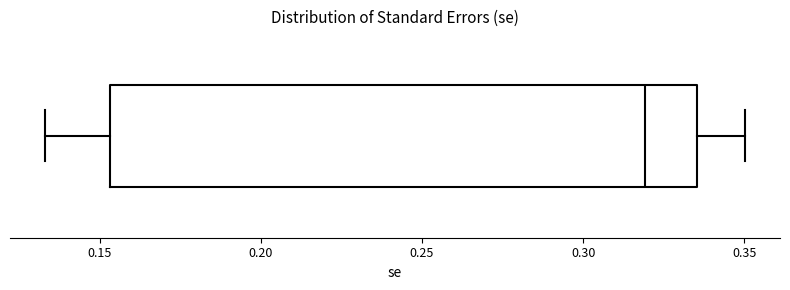

Read this box plot against the x-axis: the position of the median line, the range covered by the box, and the ends of both whiskers. The values are not printed on the chart, so give them approximately, as read against the axis.

median 0.320, box 0.155 to 0.335, whiskers 0.135 to 0.350